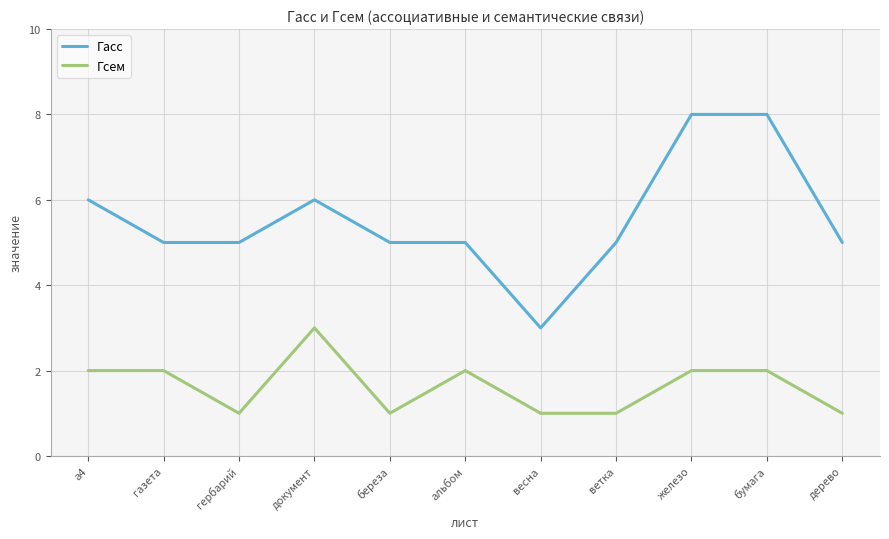

Reading left to right, what are all the values shown in this chart?

Гасс: а4=6	газета=5	гербарий=5	документ=6	береза=5	альбом=5	весна=3	ветка=5	железо=8	бумага=8	дерево=5
Гсем: а4=2	газета=2	гербарий=1	документ=3	береза=1	альбом=2	весна=1	ветка=1	железо=2	бумага=2	дерево=1